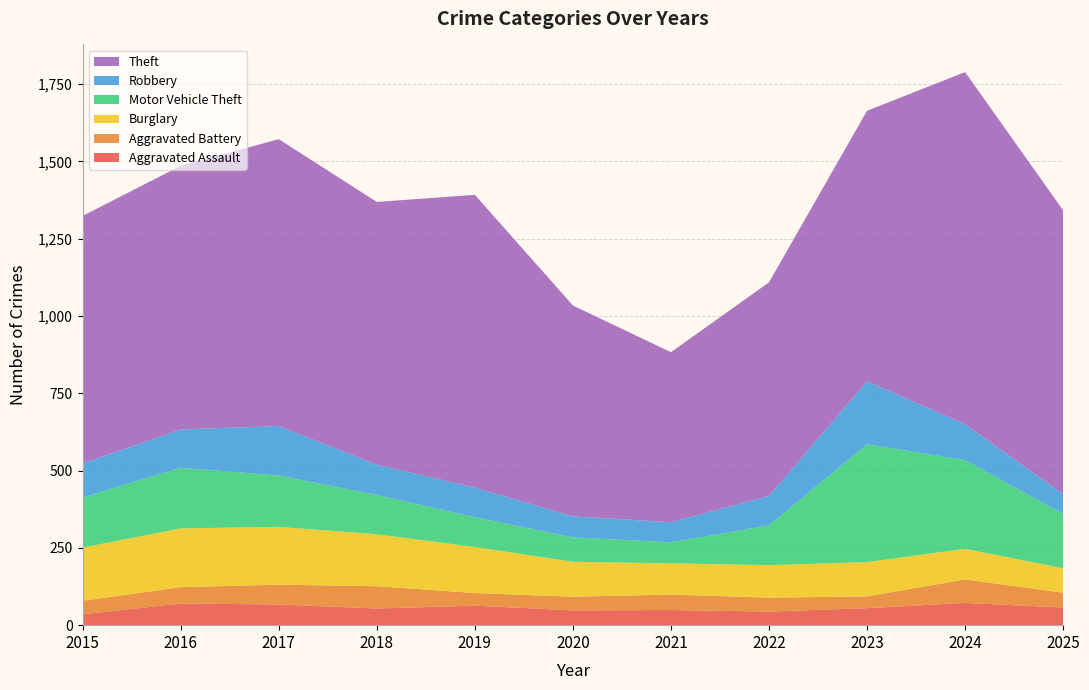

Reading left to right, what are all the values shown in this chart?

Aggravated Assault: 35	70	67	54	63	48	49	44	55	72	57
Aggravated Battery: 44	53	64	72	41	44	50	45	38	76	48
Burglary: 172	190	187	168	149	113	101	105	111	99	79
Motor Vehicle Theft: 162	196	166	127	96	79	68	129	381	287	176
Robbery: 110	124	160	98	96	68	65	95	204	116	64
Theft: 801	853	928	850	947	682	550	691	875	1139	918